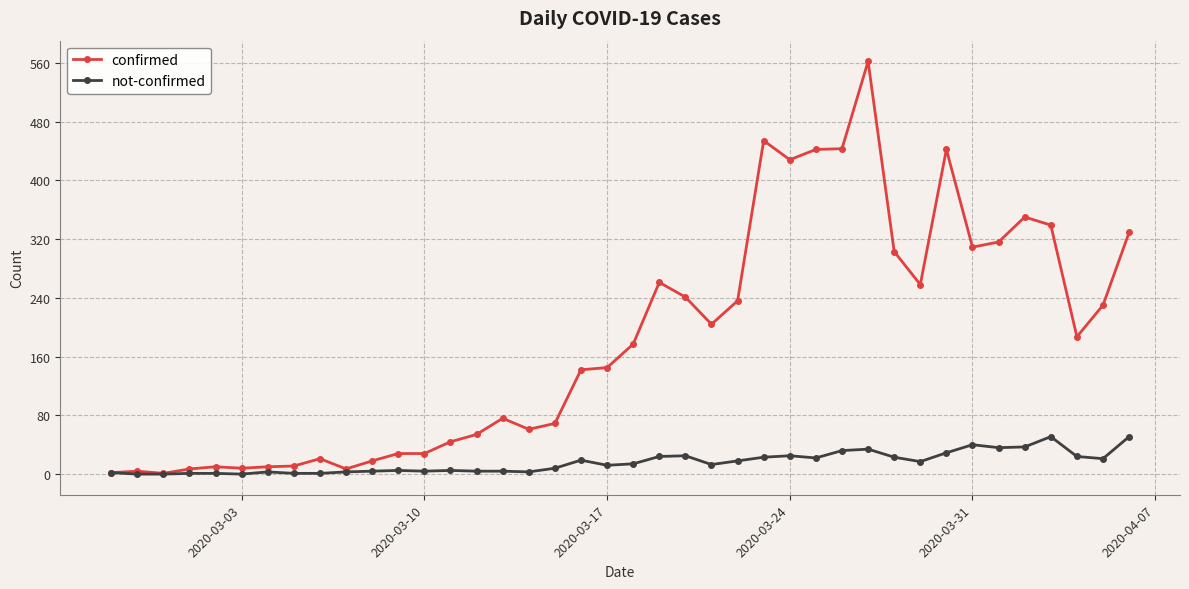

What is the maximum value for not-confirmed?

51